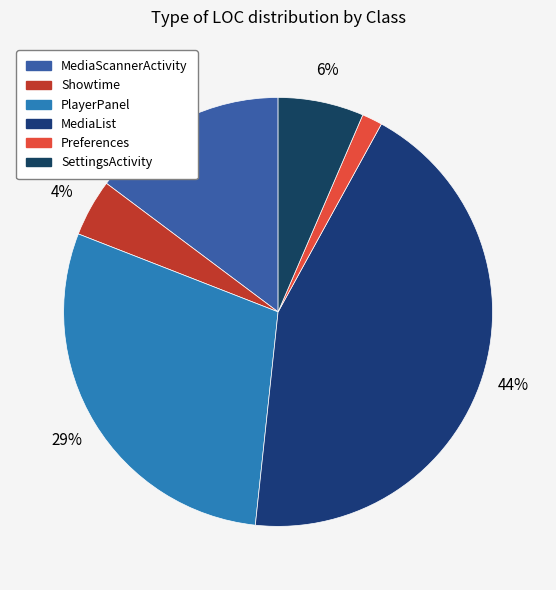

To the nearest percent, what percentage of the pie is Showtime?

4%